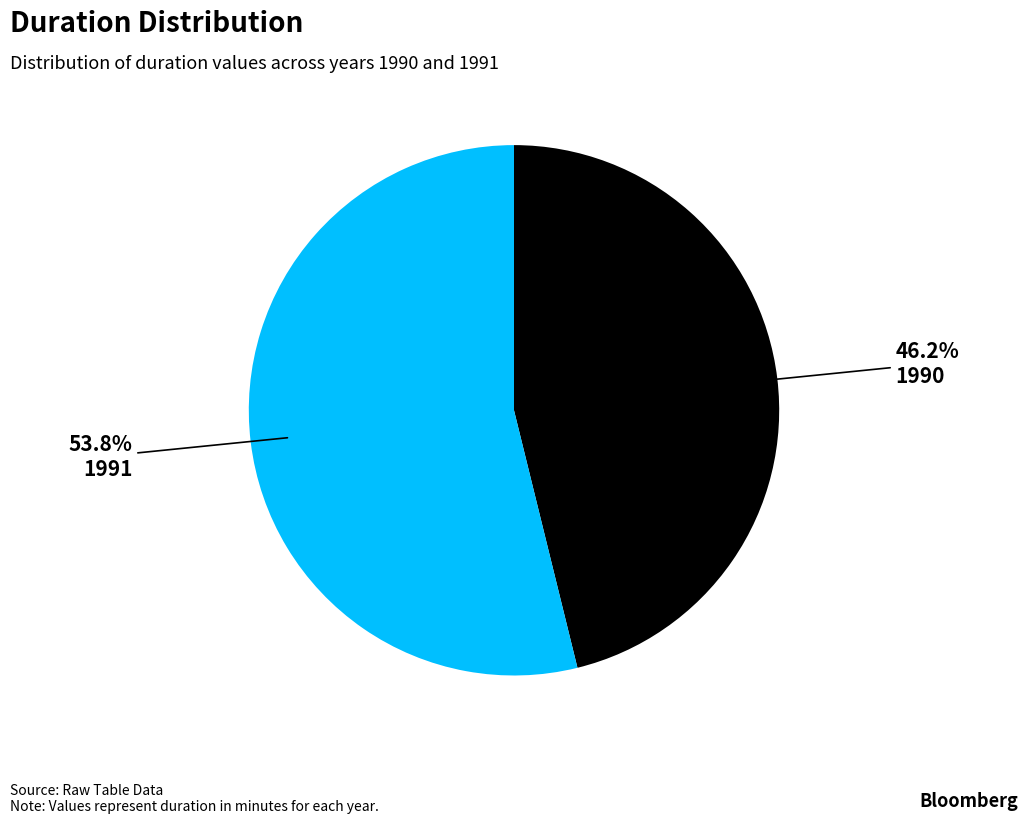

Which category has the smallest portion of the pie?

1990